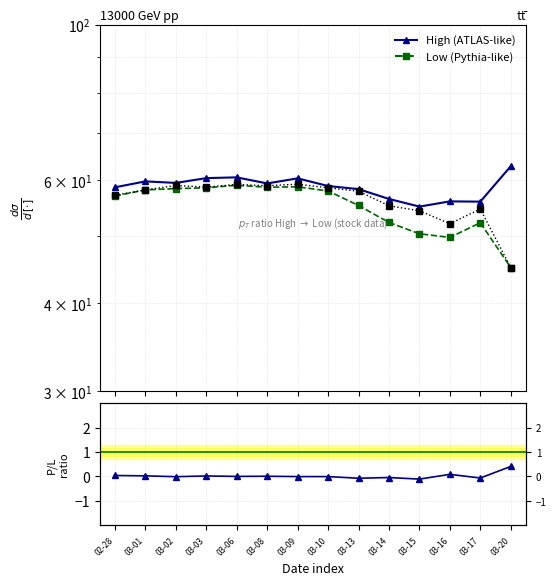

Which has a higher value, 03-06 or 03-03?

03-06